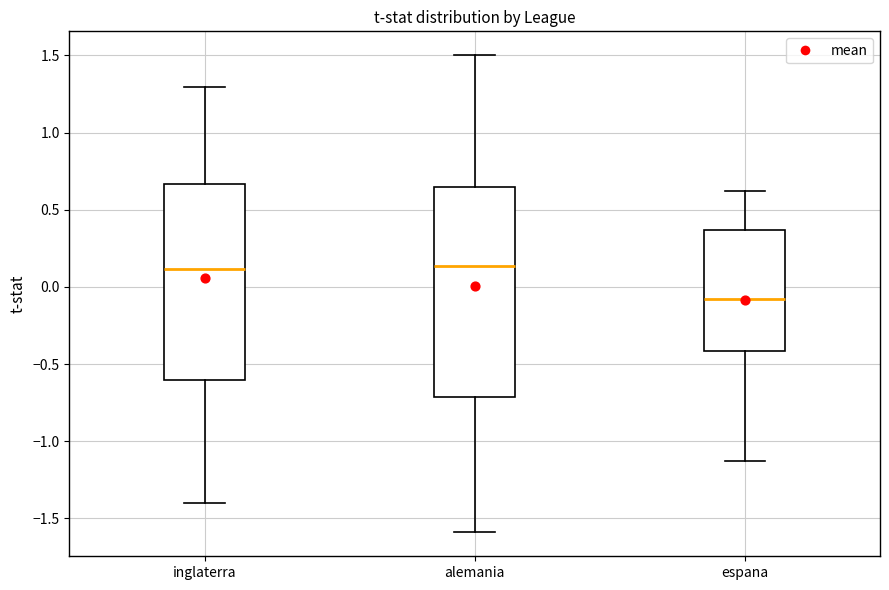

Where does the upper whisker of the box for espana end on the y-axis? The values are not printed on the chart, so give them approximately, as read against the axis.

0.60